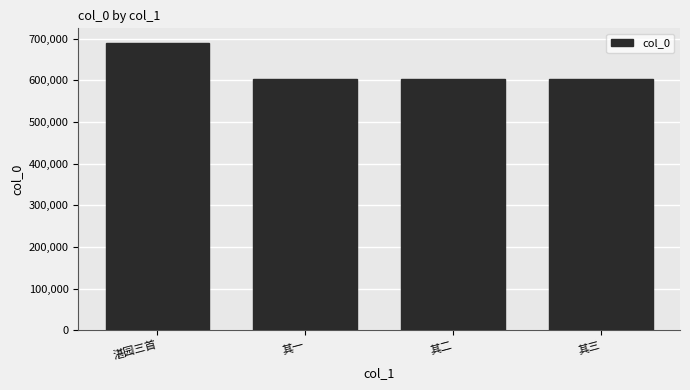

The chart shows a value of 964439 at 其一. True or false?

False